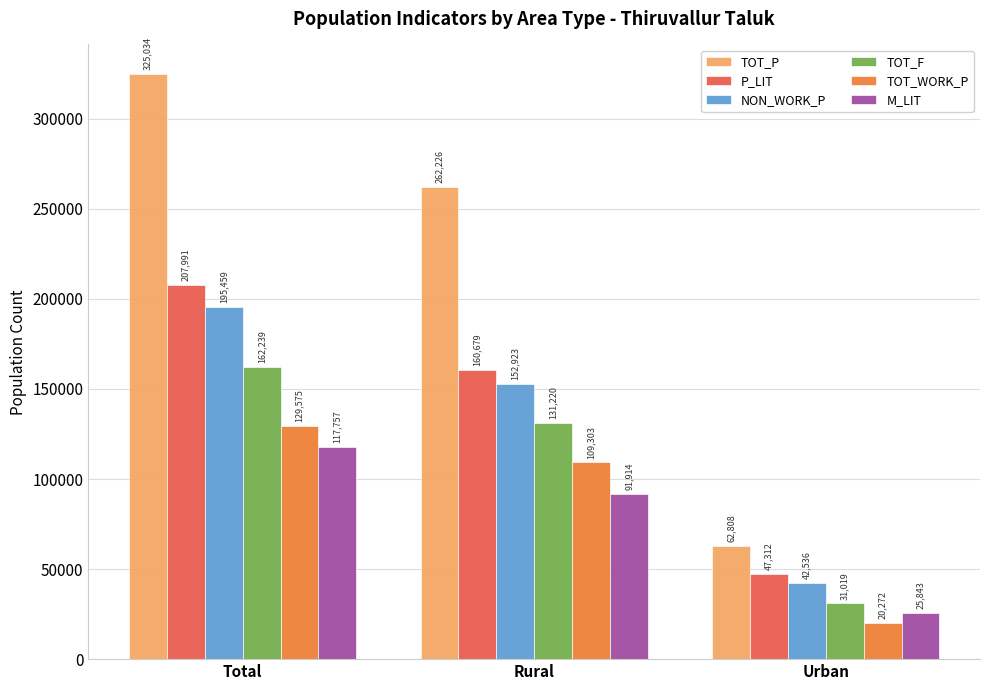

List the labels in order of TOT_P value, smallest first.

Urban, Rural, Total